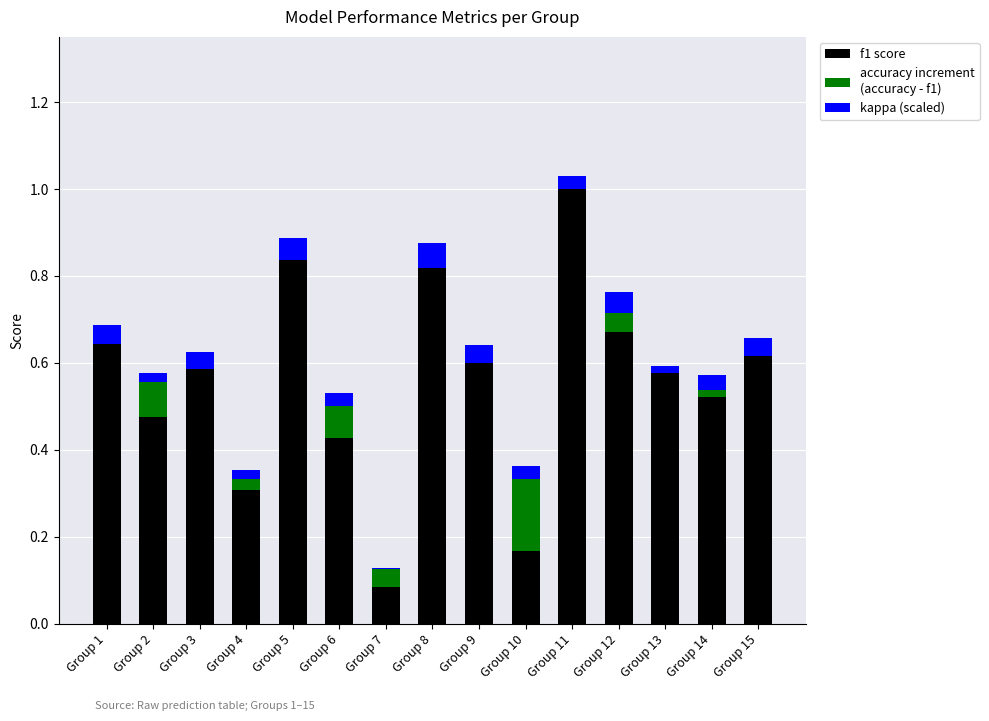

How many distinct data groups are displayed?

3